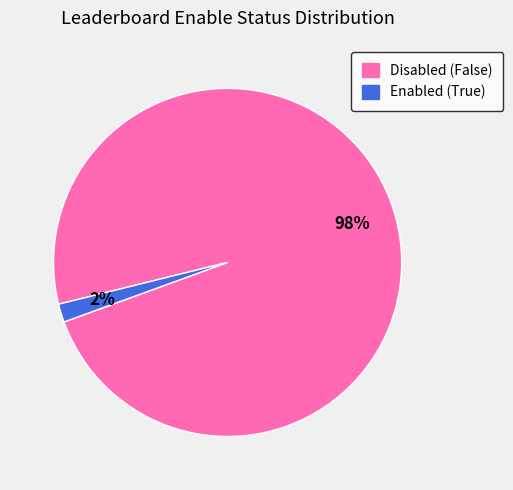

Is there any slice that represents more than half of the pie?

Yes